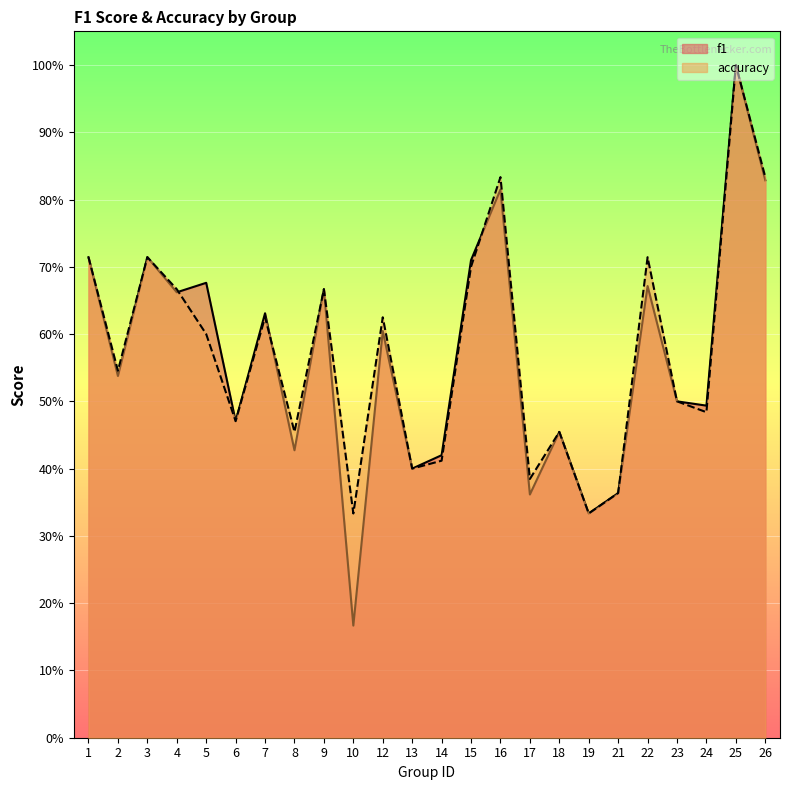

True or false: accuracy has more than 1 interior local peaks.

True